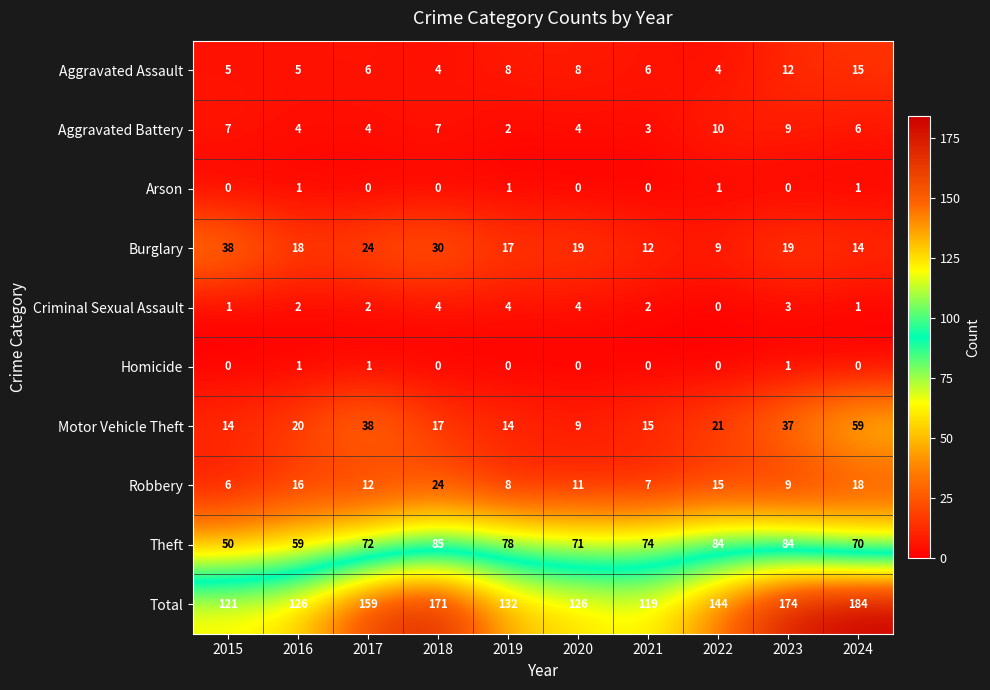

What is the approximate value of Aggravated Battery at 2015?

7